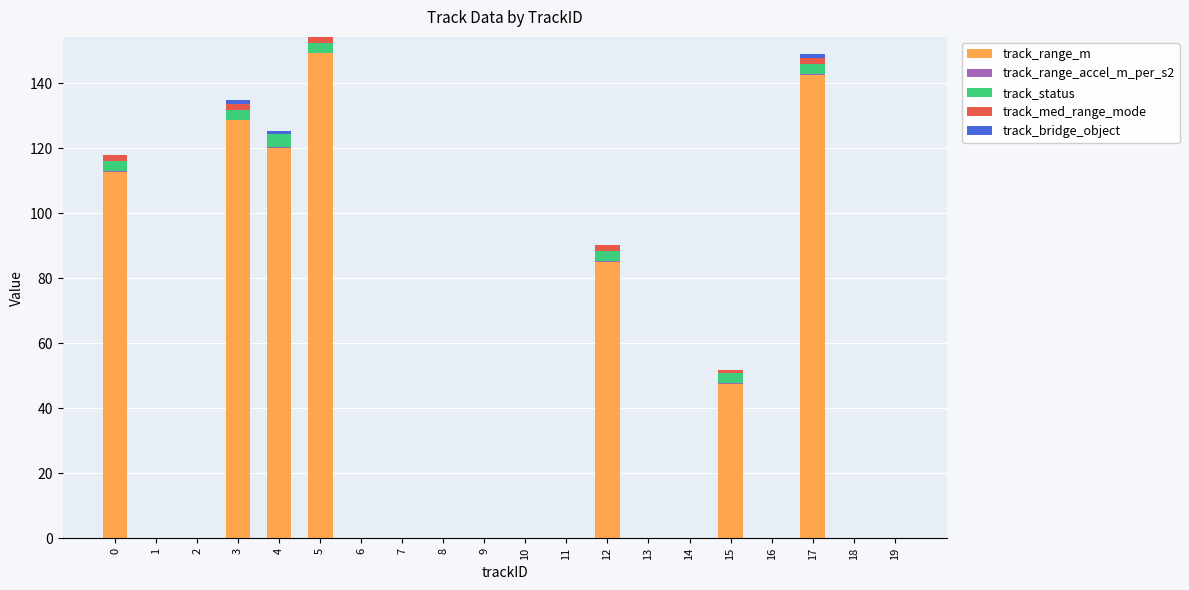

The value of track_med_range_mode at 1 is 0.0. True or false?

True